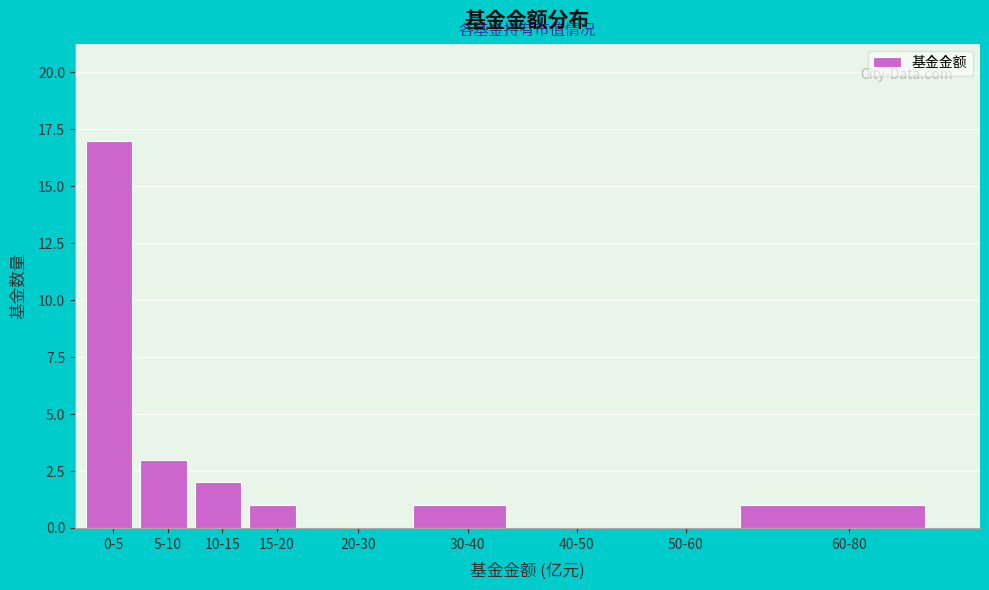

Reading right to left, extract all data points from this chart.

60-80=1	50-60=0	40-50=0	30-40=1	20-30=0	15-20=1	10-15=2	5-10=3	0-5=17